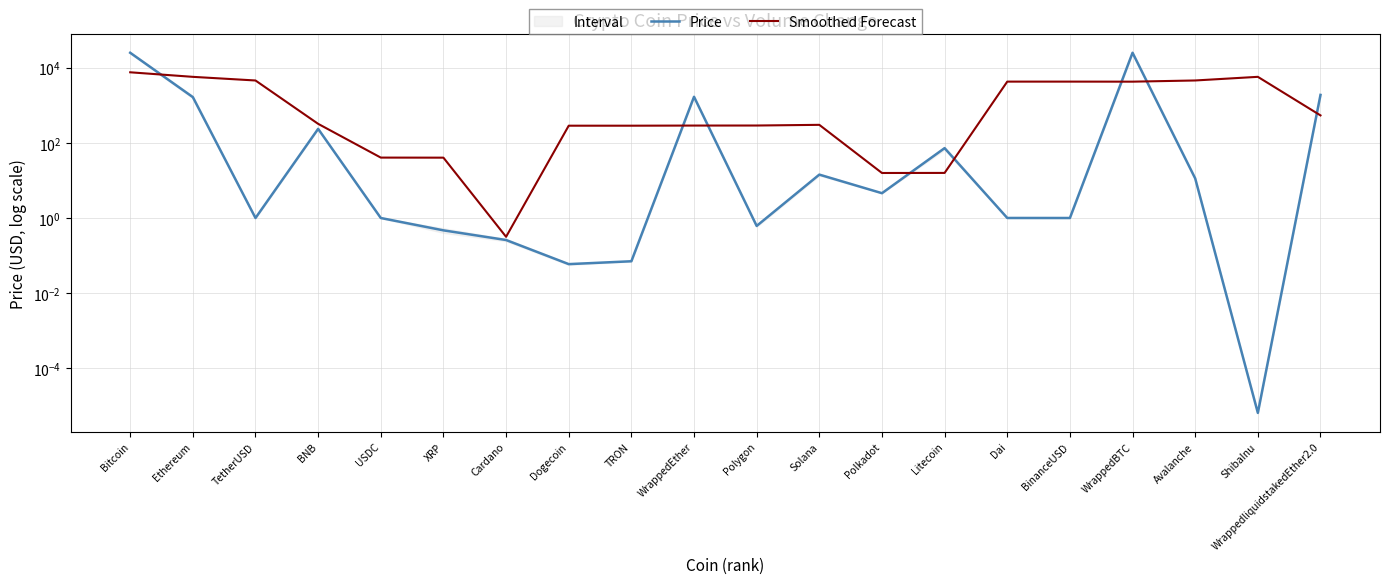

Is it true that Price equals 8.2 at Polkadot?

False